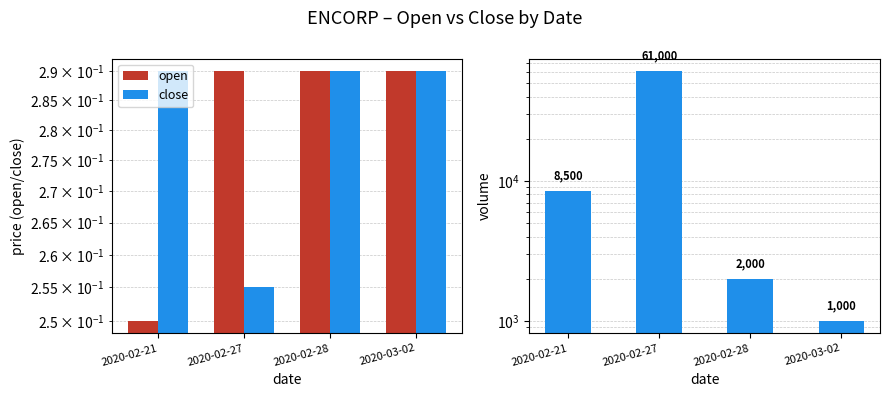

The value of open at 2020-03-02 is 0.3. True or false?

True